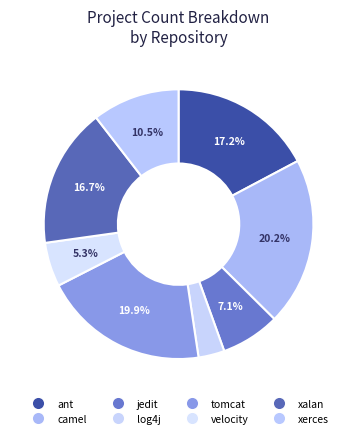

How much of the chart is everything except log4j?

96.9%